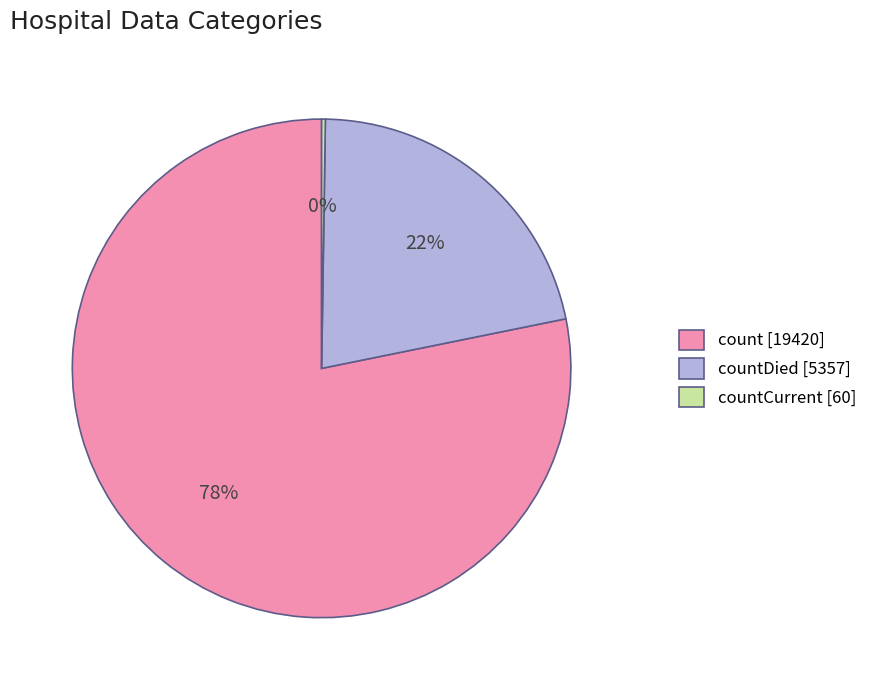

What percentage is the countDied [5357] slice, to the nearest percent?

22%